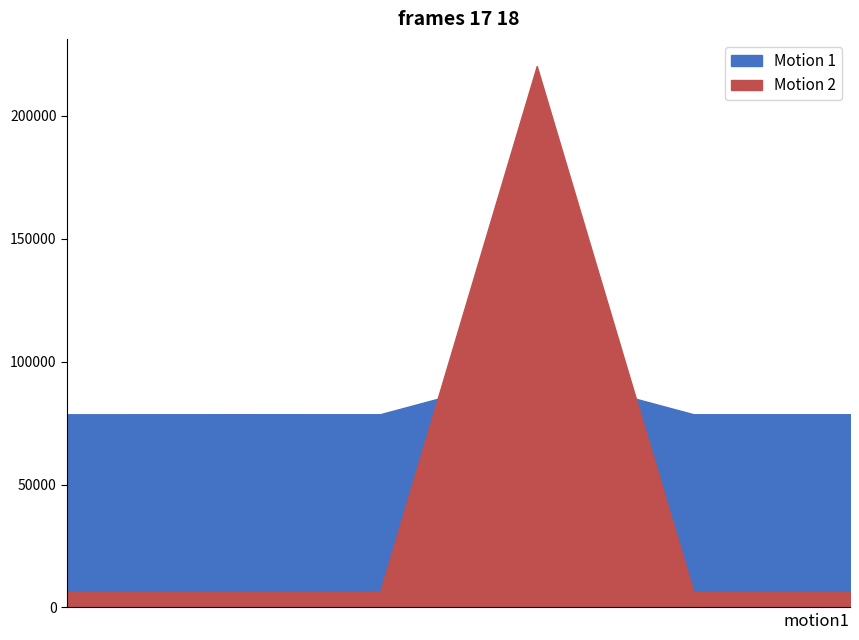

How many times do Motion 2 and Motion 1 cross each other?

2